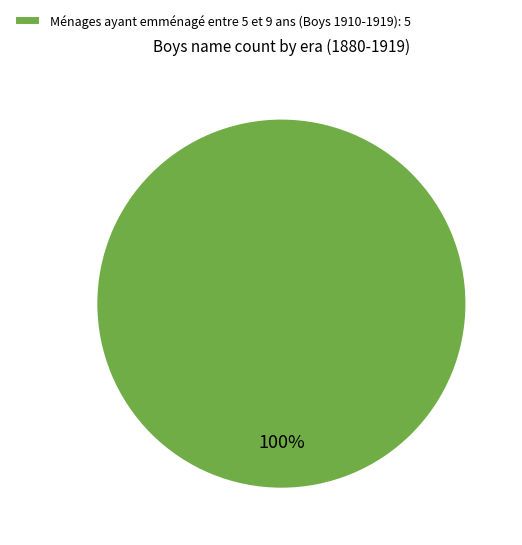

The Ménages ayant emménagé entre 5 et 9 ans (Boys 1910-1919): 5 slice represents 100% of the pie. True or false?

True